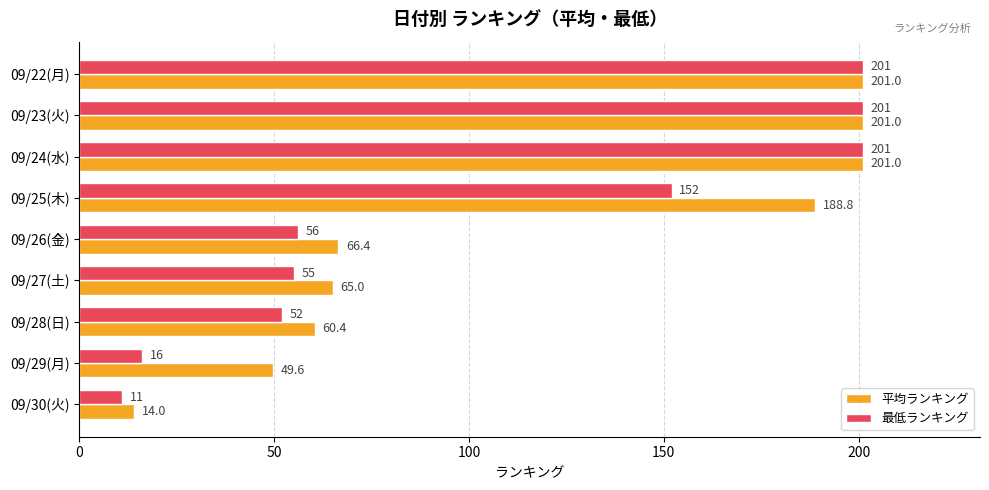

At how many categories does at least one series exceed 82?

4